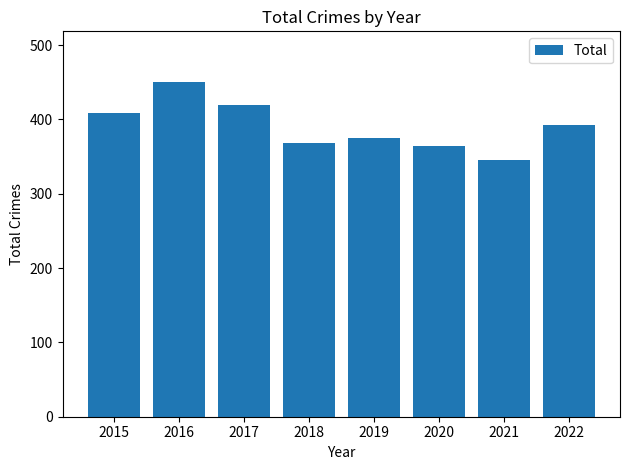

Reading right to left, list all the values displayed in this chart.

2022=393	2021=345	2020=365	2019=375	2018=368	2017=420	2016=451	2015=409